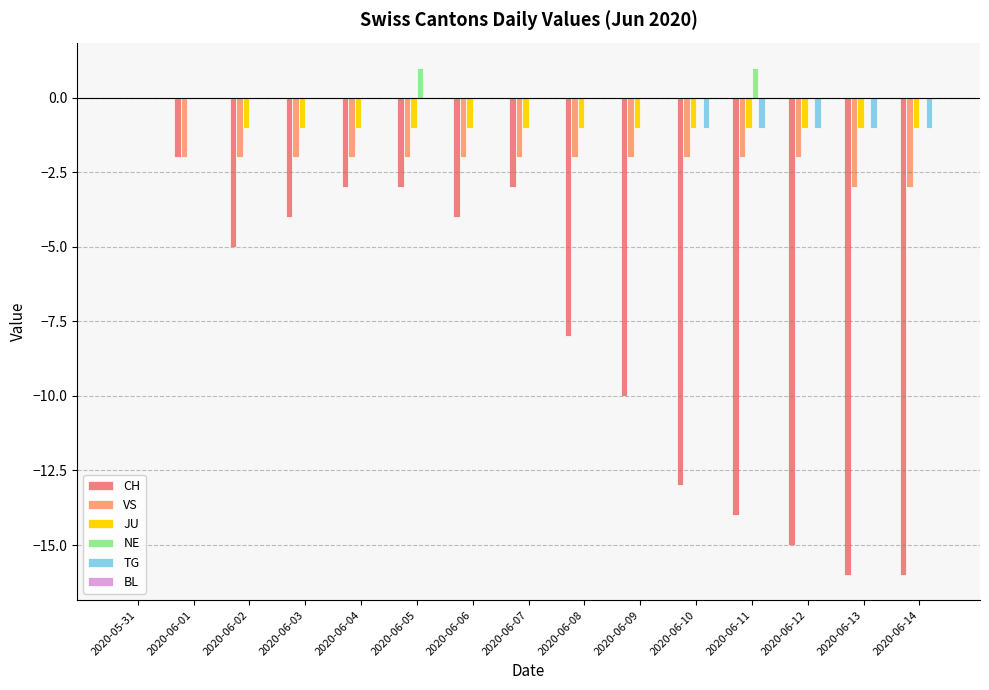

The value of JU at 2020-06-06 is 0. True or false?

False